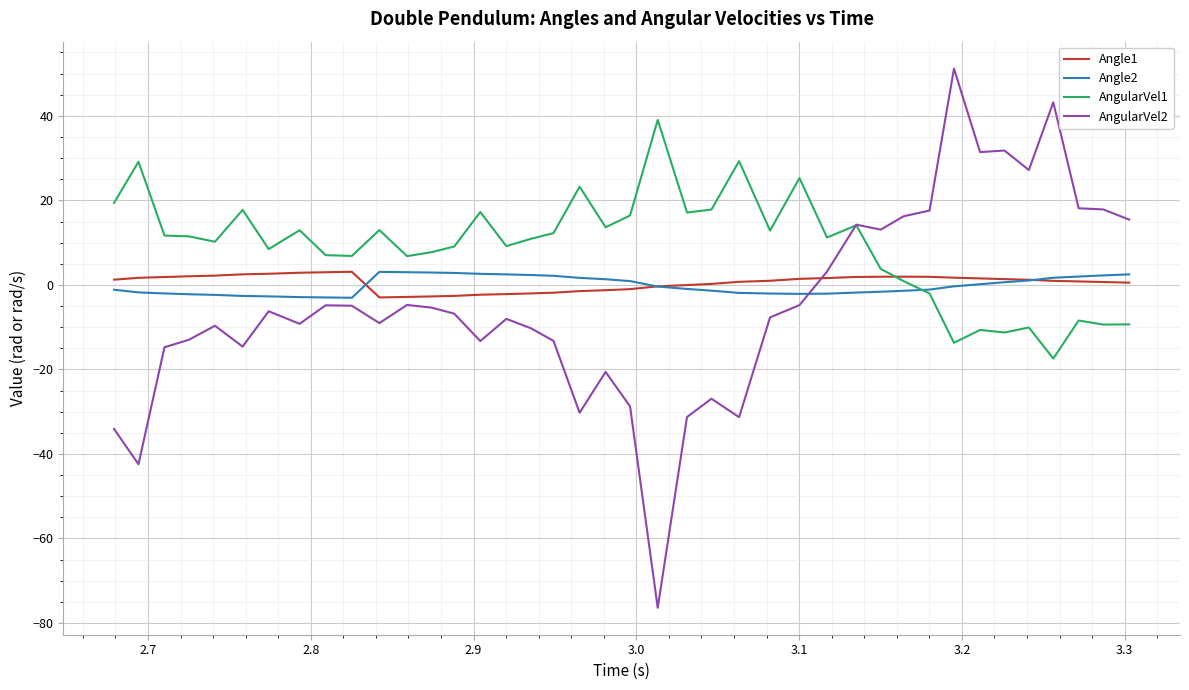

What is the smallest value displayed?

-76.4